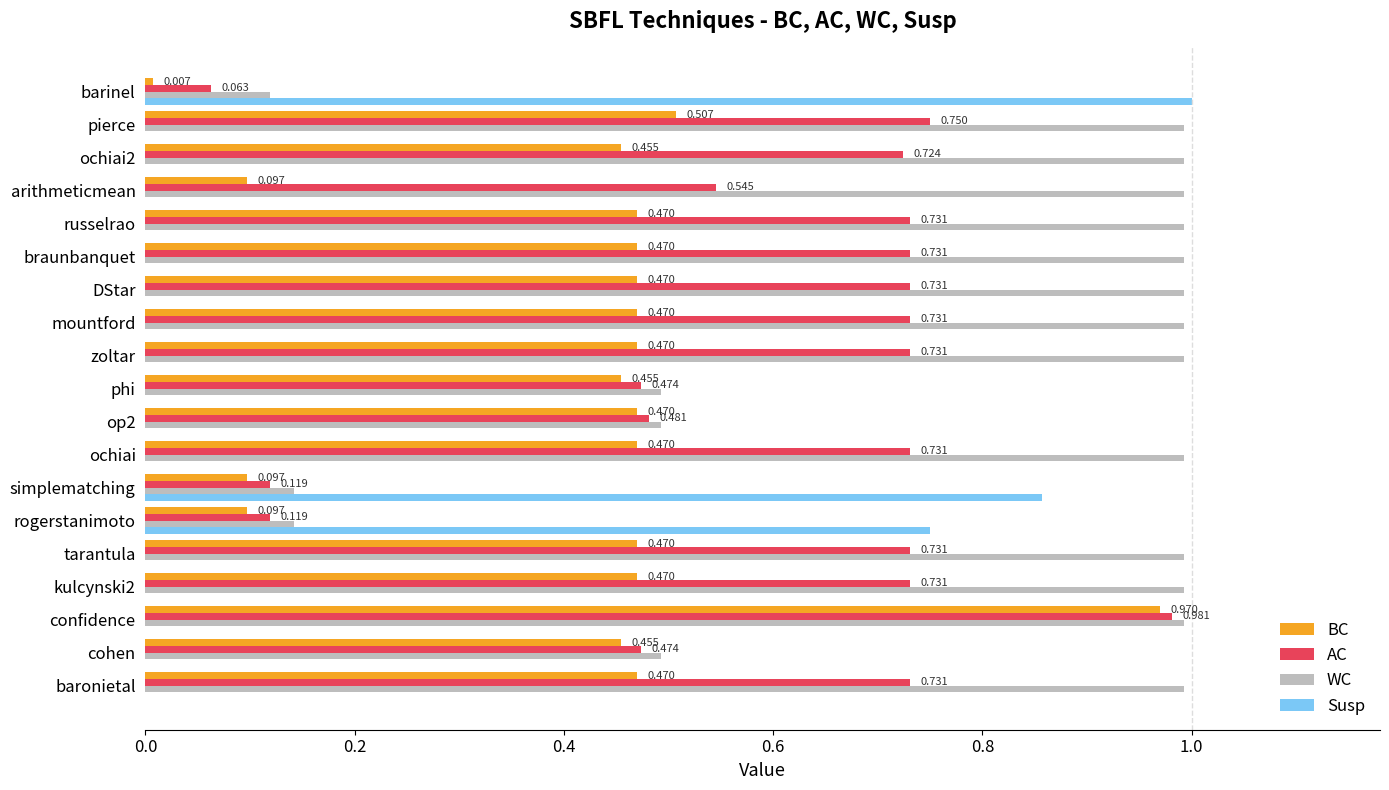

Between cohen and kulcynski2, which series saw the biggest shift?

WC